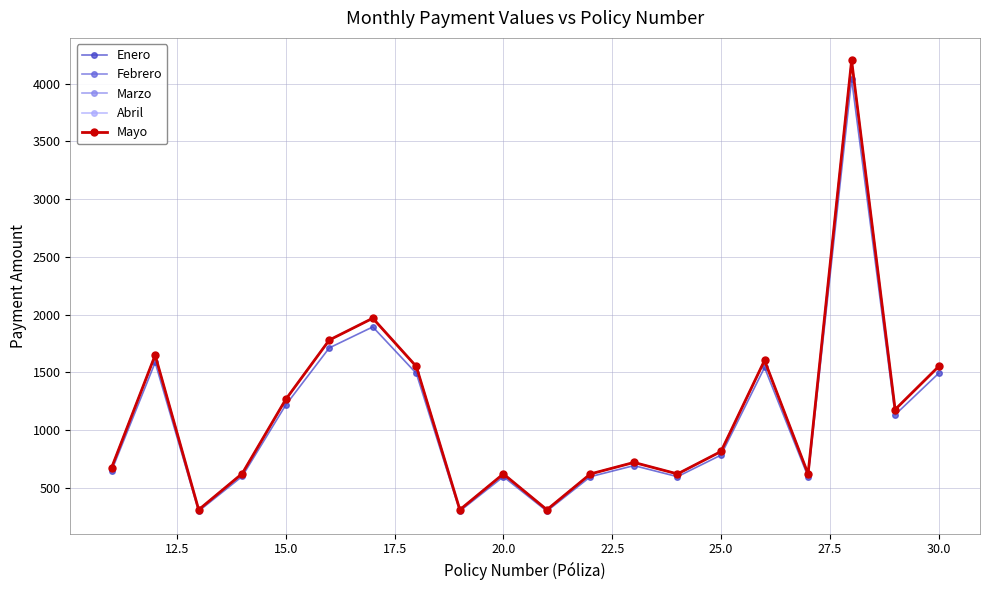

Which series has the largest total across all categories?

Febrero